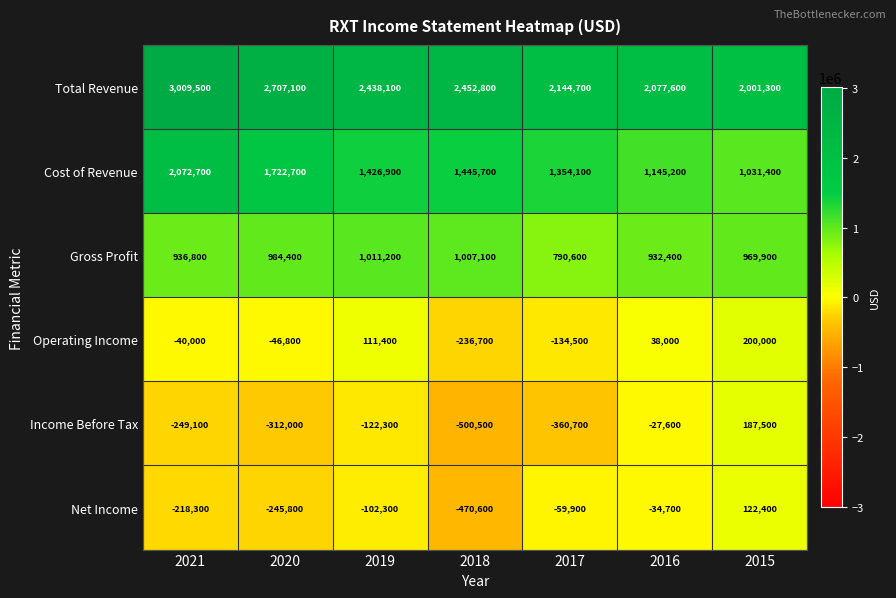

How many categories are shown in the chart?

7